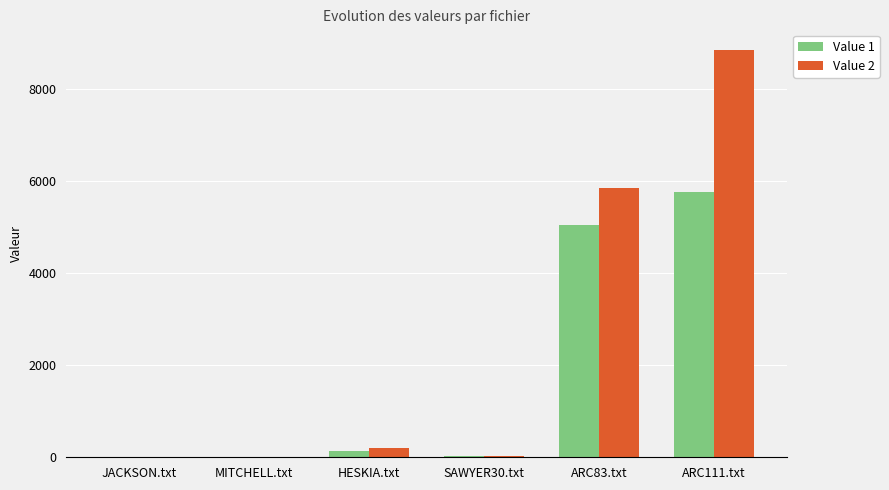

At which label does Value 2 reach its peak?

ARC111.txt